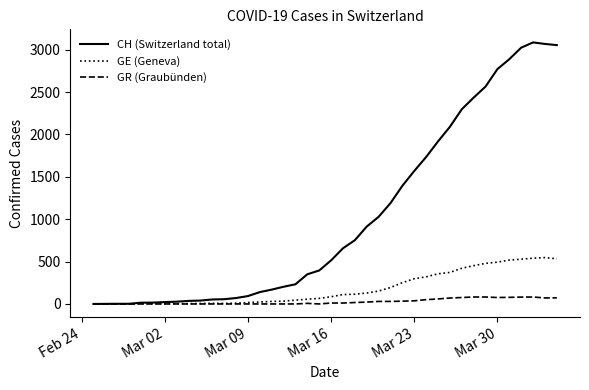

Which series has the largest range (max minus min)?

CH (Switzerland total)